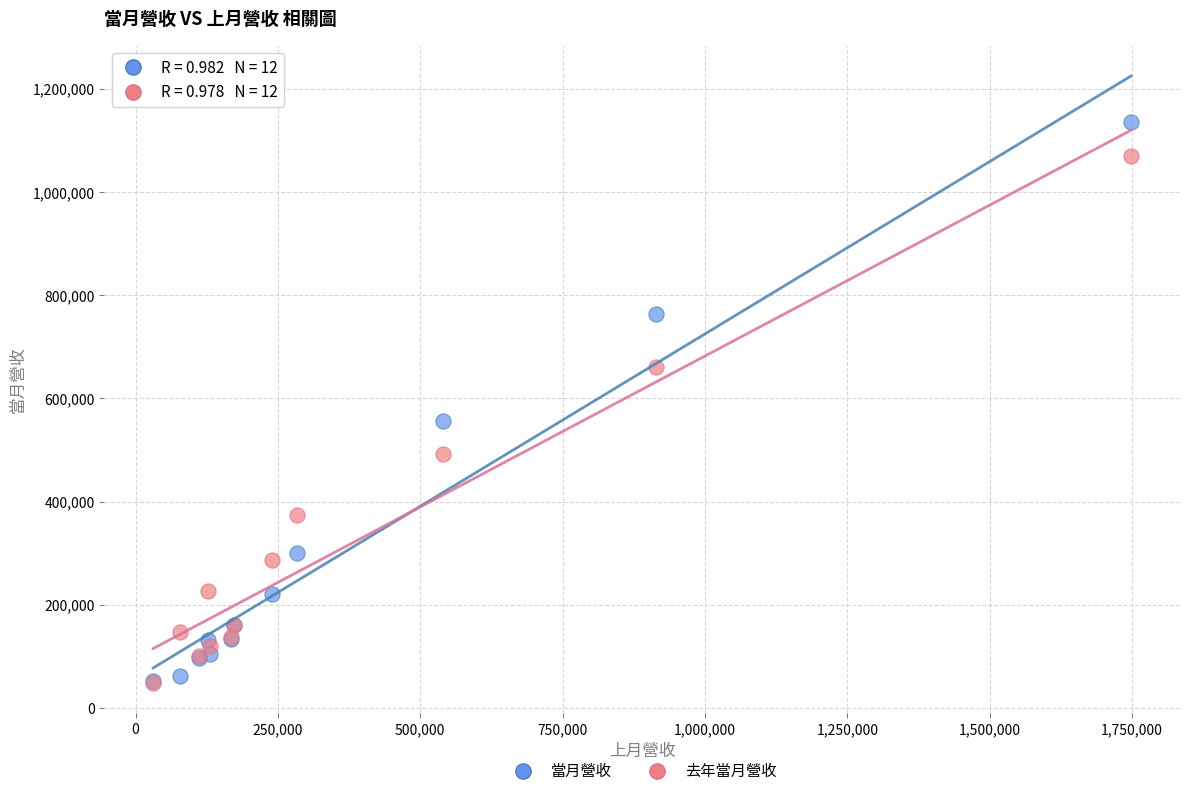

Across all series, what Y value is closest to 592070?

555350